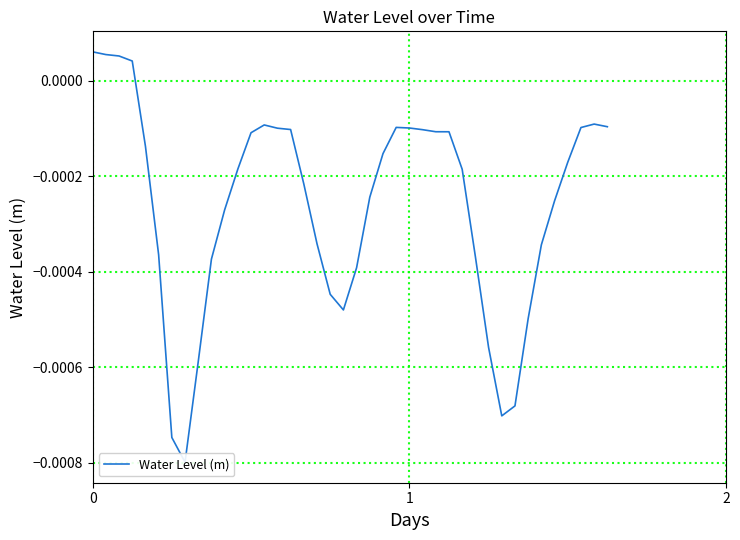

True or false: the data shows 0.0 at 3.

False